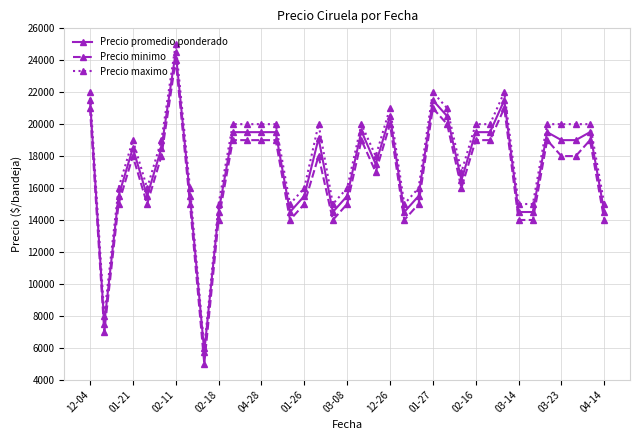

What is the value of the Precio maximo point at the 18th from the left?

15000